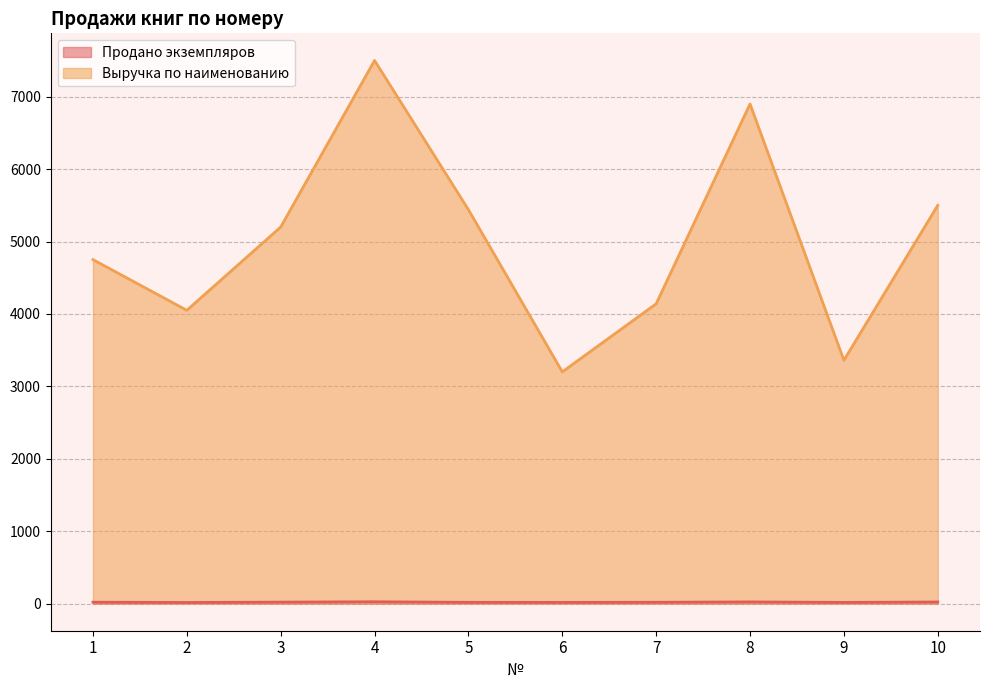

True or false: Продано экземпляров has more than 2 interior local peaks.

False